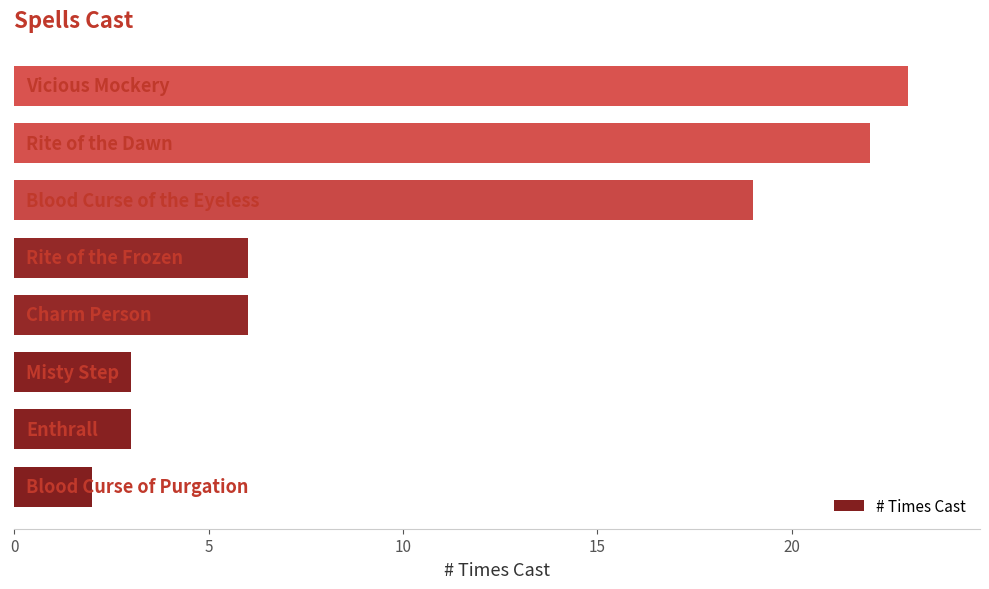

Reading bottom to top, list all the values displayed in this chart.

2	3	3	6	6	19	22	23